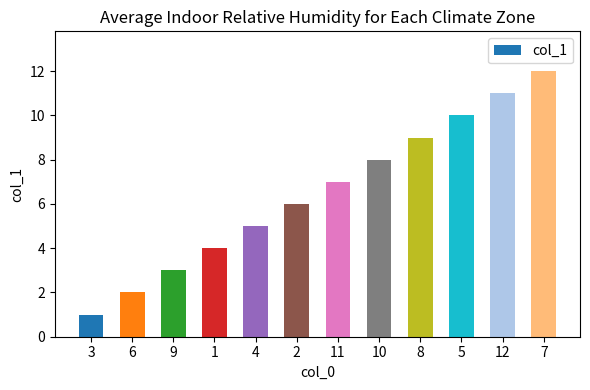

Between 10 and 11, which is larger?

10